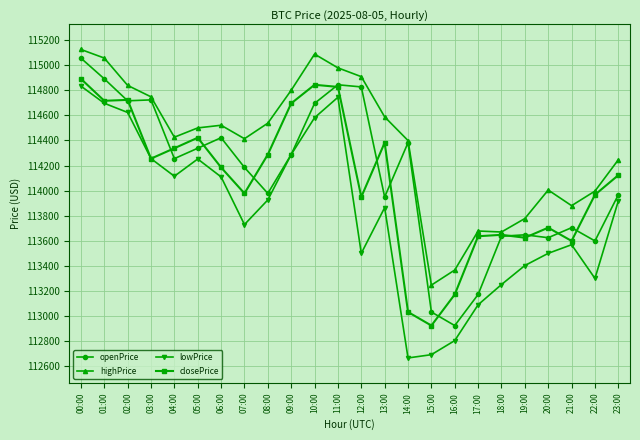

Which series changed the most between 16:00 and 18:00?

openPrice